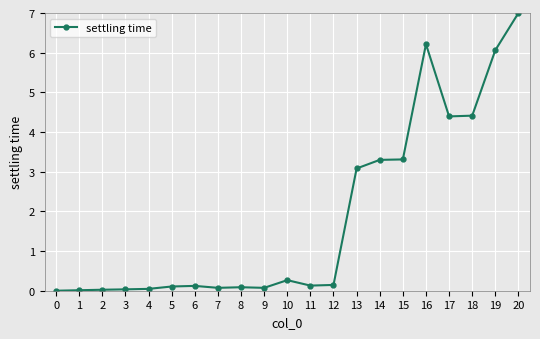

True or false: there are more than 2 points higher than both neighbors.

True